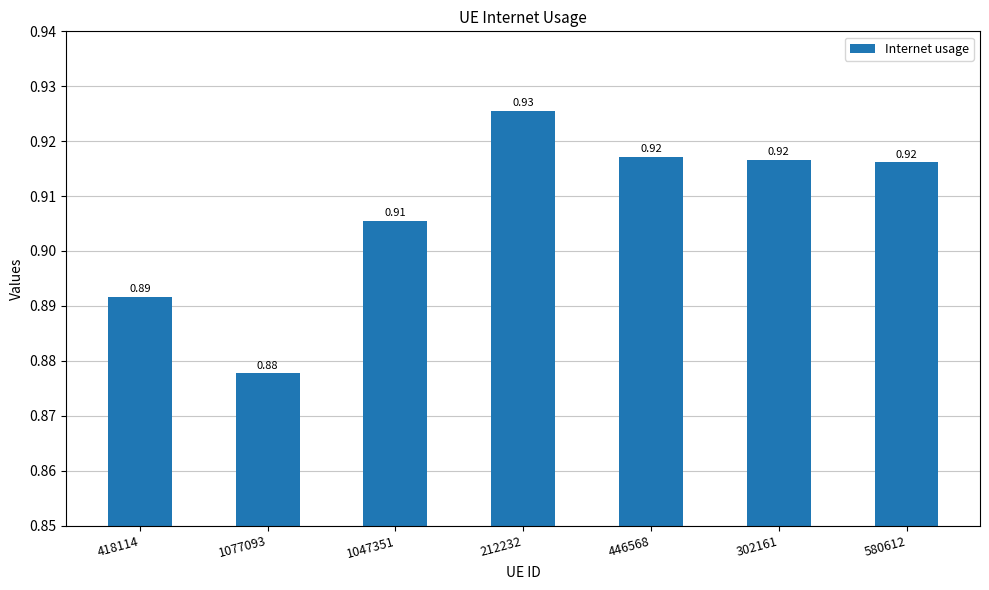

Which has a higher value, 1047351 or 212232?

212232